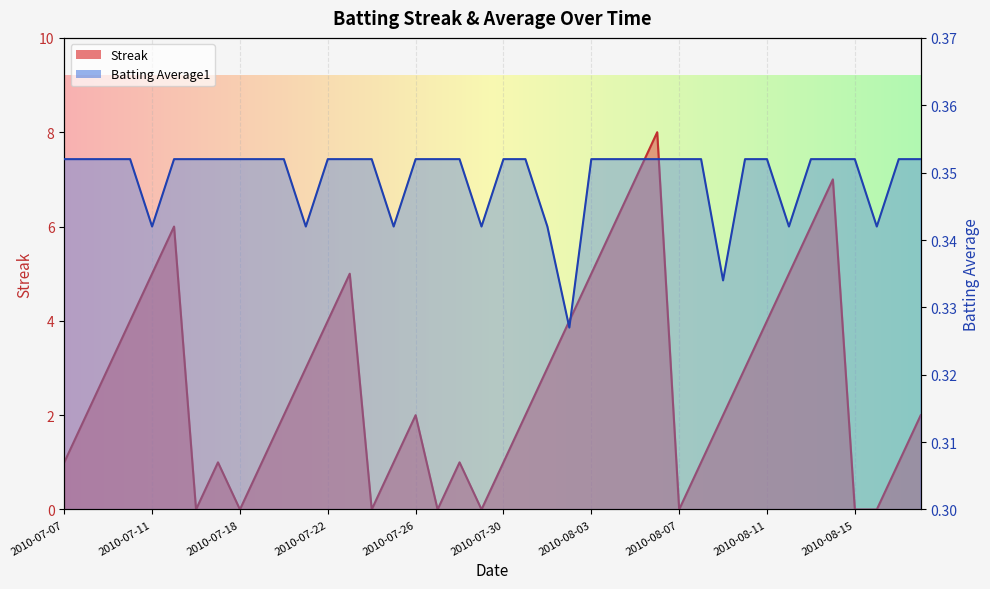

Between 2010-07-11 and 2010-08-01, which series saw the biggest shift?

Streak